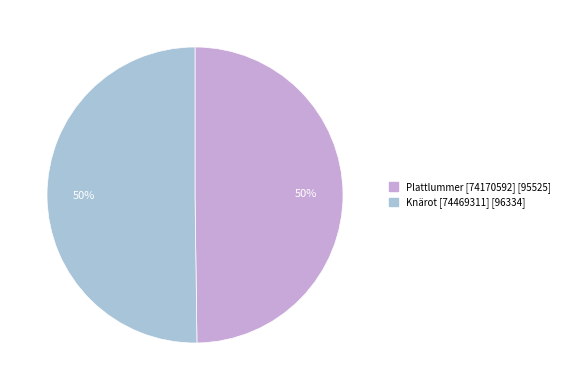

Approximately how many times larger is the value at Knärot [74469311] compared to Plattlummer [74170592]?

1.0